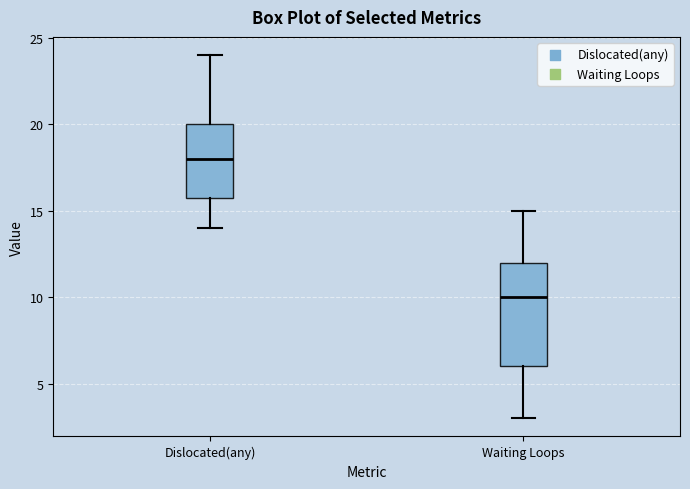

Reading left to right, transcribe this box plot: for each box, give where its median line is, the range the box spans, and where its two whiskers end, as read against the y-axis. The values are not printed on the chart, so give them approximately, as read against the axis.

Dislocated(any): median 18, box 16 to 20, whiskers 14 to 24
Waiting Loops: median 10, box 6 to 12, whiskers 3 to 15